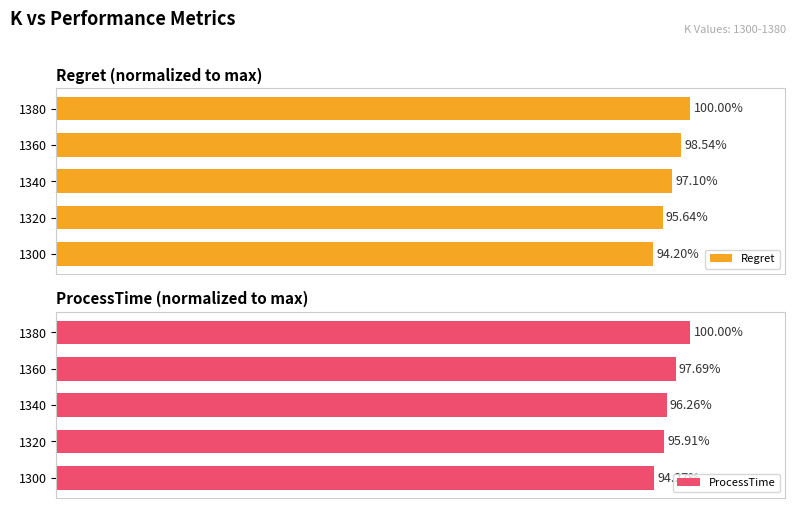

What is the total value across all series at 1360?

196.2